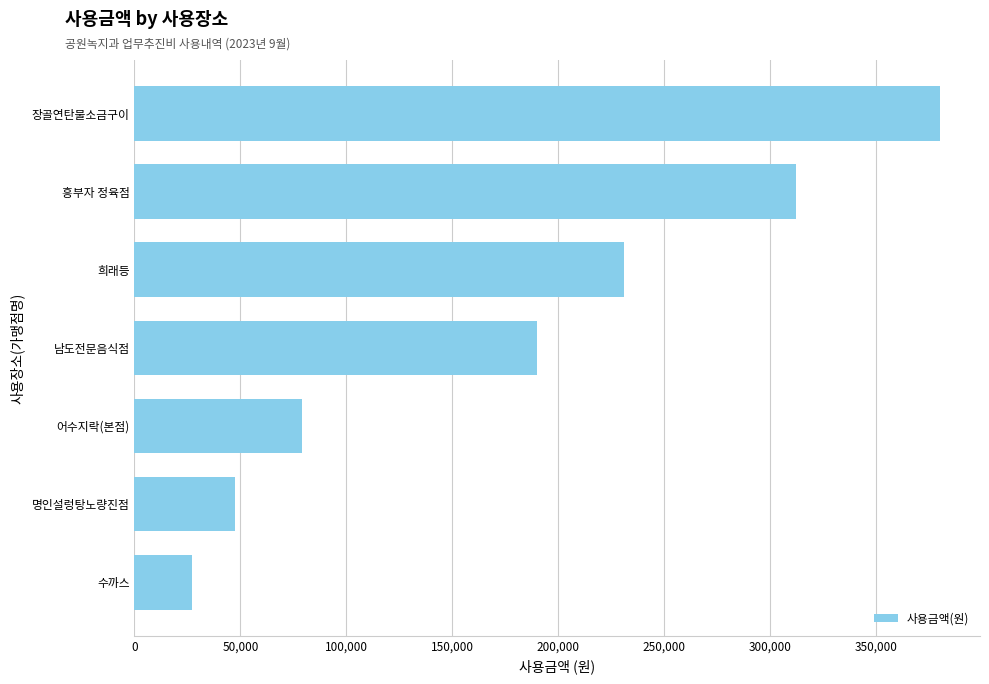

Reading bottom to top, list all the values displayed in this chart.

27000	47500	79000	190000	231000	312000	380000